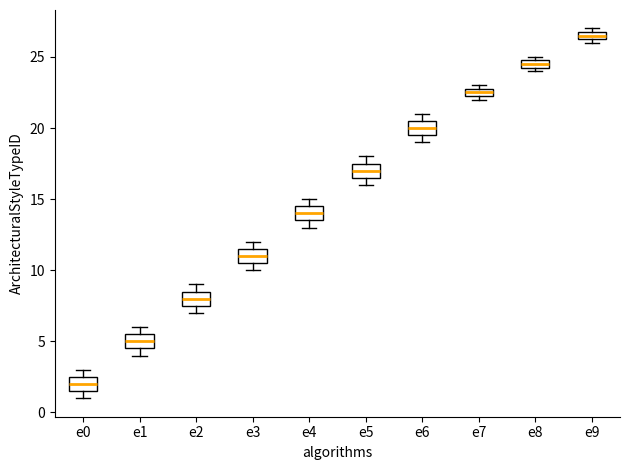

Where is the lower edge of the box for e2 on the y-axis? The values are not printed on the chart, so give them approximately, as read against the axis.

7.5